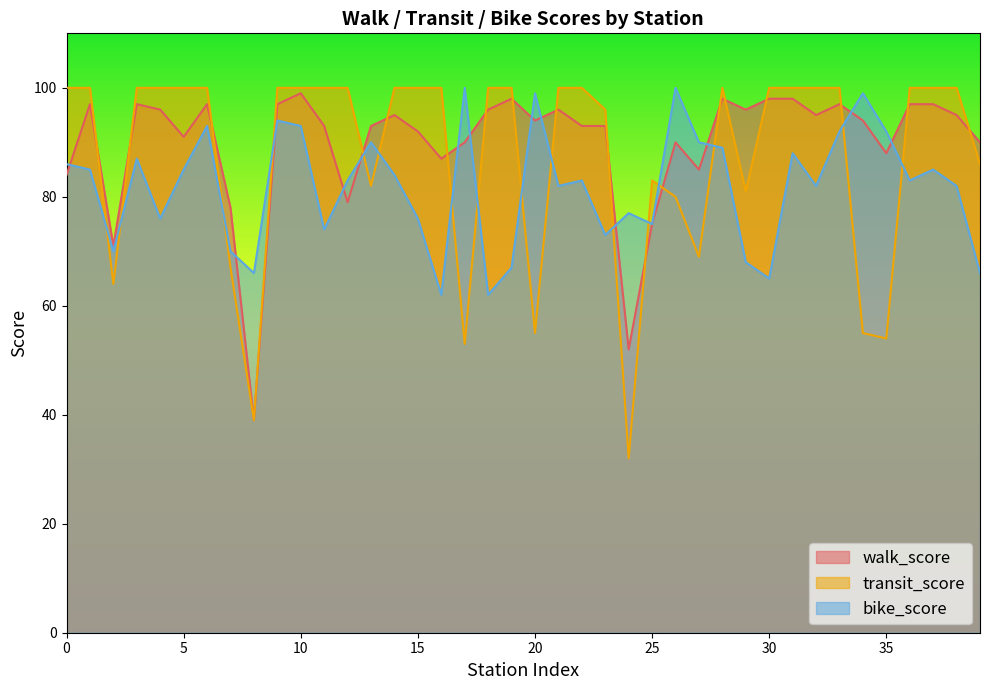

Reading left to right, transcribe all the data shown in this chart.

walk_score: 84	97	71	97	96	91	97	78	39	97	99	93	79	93	95	92	87	90	96	98	94	96	93	93	52	75	90	85	98	96	98	98	95	97	94	88	97	97	95	90
transit_score: 100	100	64	100	100	100	100	67	39	100	100	100	100	82	100	100	100	53	100	100	55	100	100	96	32	83	80	69	100	81	100	100	100	100	55	54	100	100	100	86
bike_score: 86	85	70	87	76	85	93	70	66	94	93	74	83	90	84	76	62	100	62	67	99	82	83	73	77	75	100	90	89	68	65	88	82	92	99	92	83	85	82	66